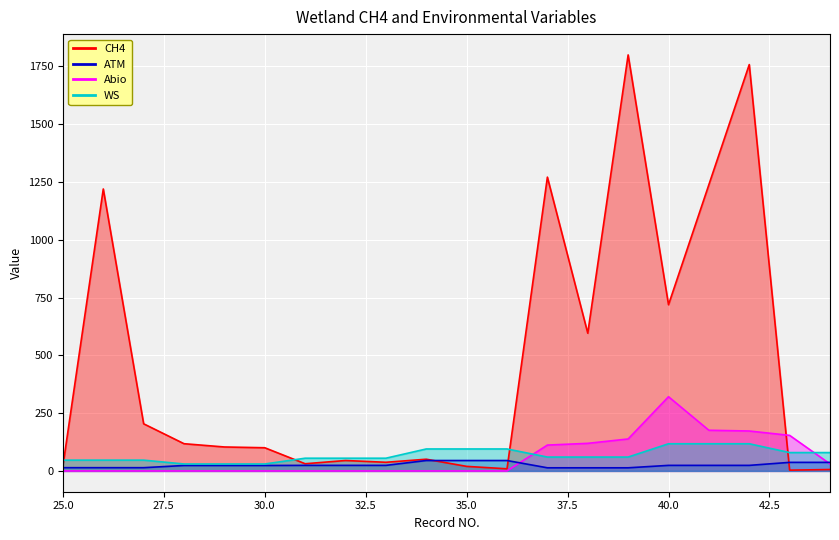

What value does the CH4 series have at 26?

1219.7